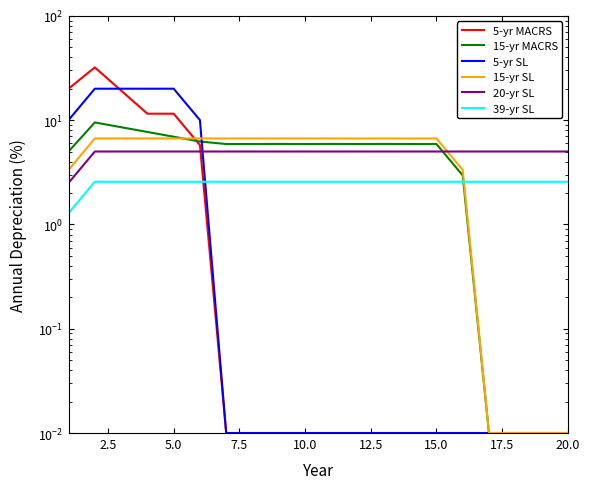

How many data points in 15-yr SL are above 6?

14